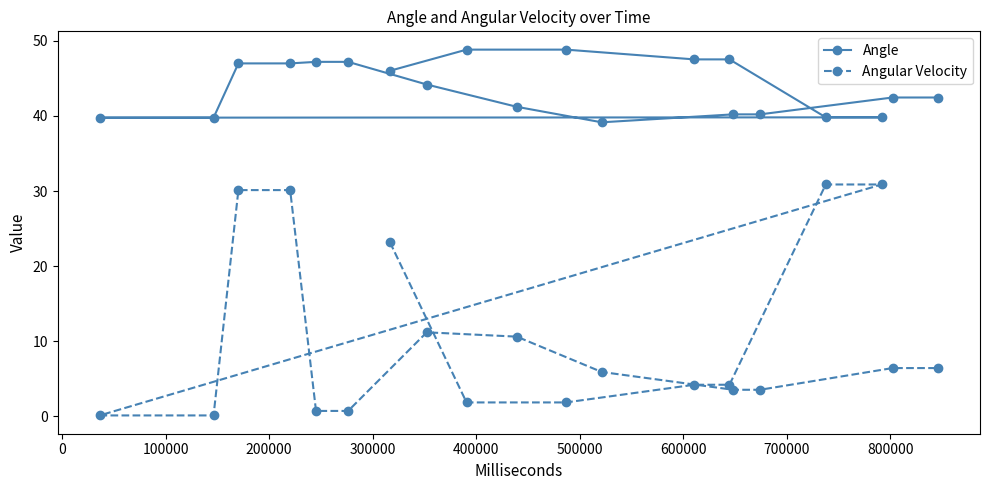

Rank the series by their average value, from lowest to highest.

Angular Velocity, Angle